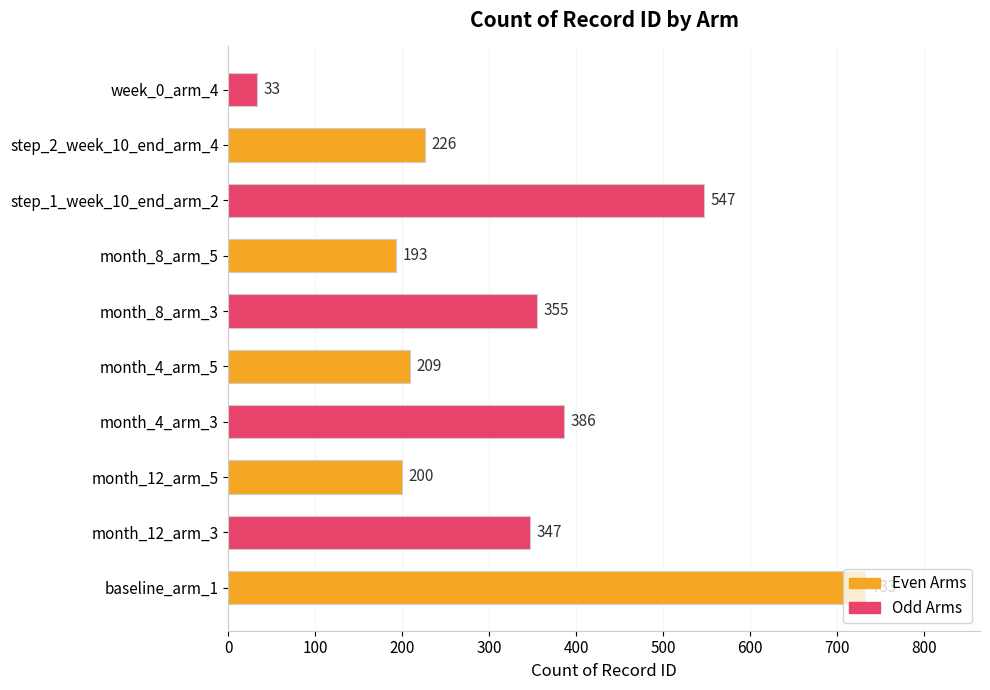

Is it true that the value at month_4_arm_5 is 94?

False